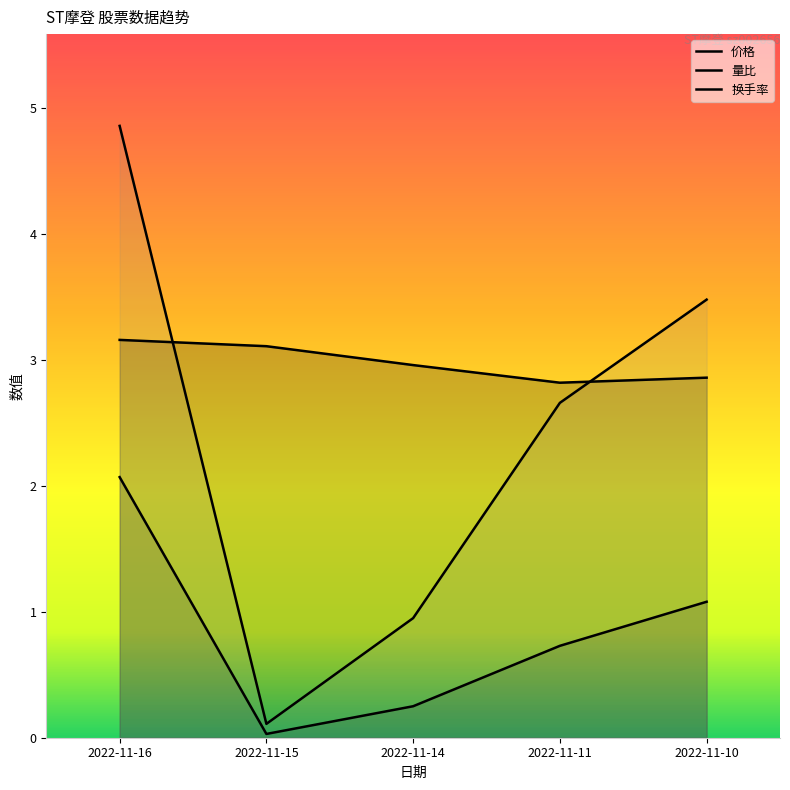

At which category does 价格 reach its first local valley?

2022-11-11